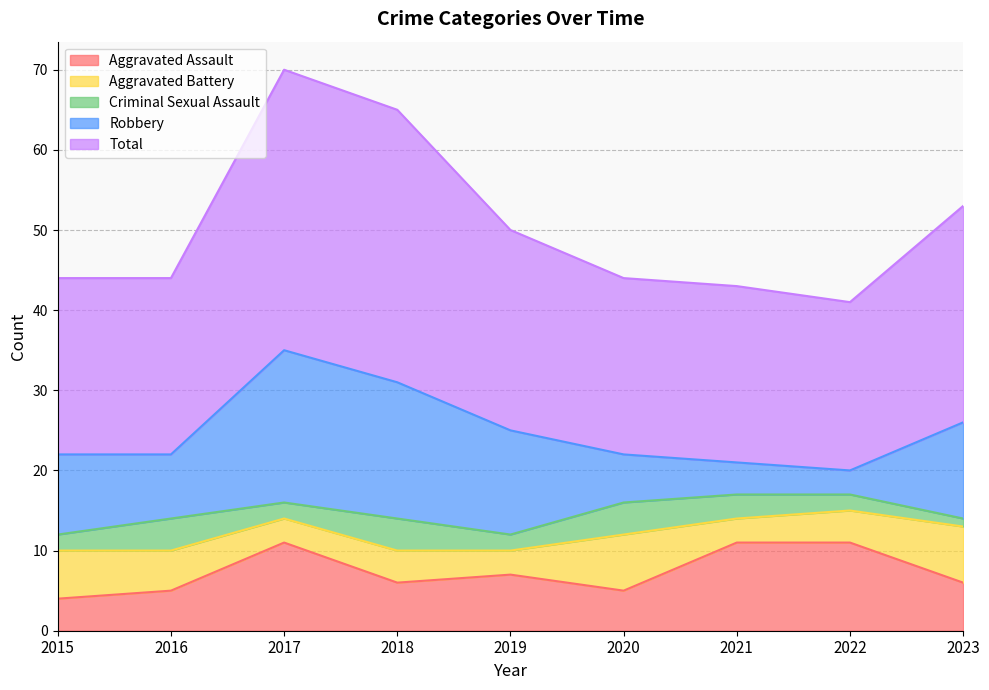

What is the average value of the Total series?

26